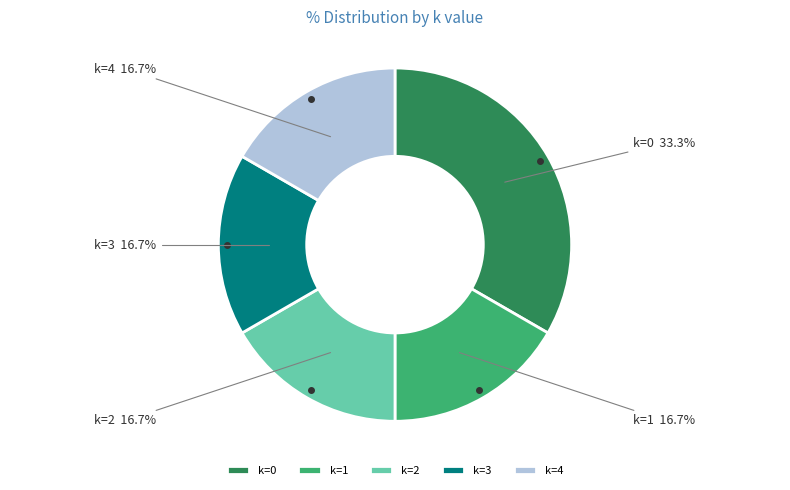

To the nearest percent, what is the combined percentage of k=2 and k=1?

33%